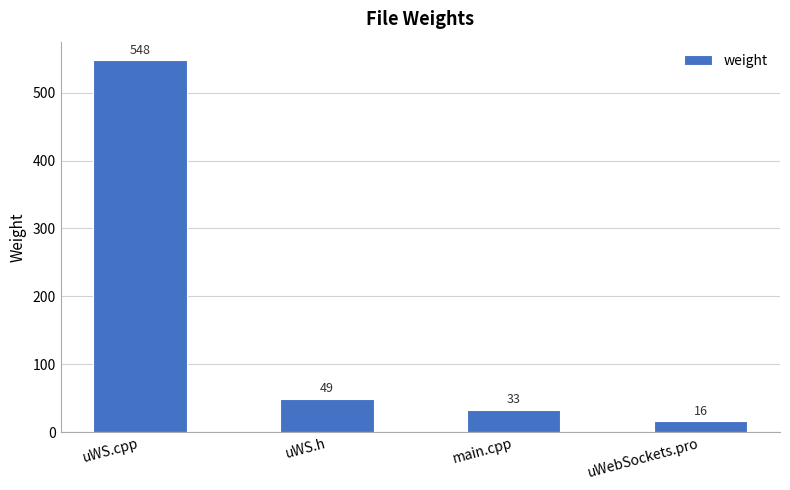

Which label corresponds to the largest value in the chart?

uWS.cpp